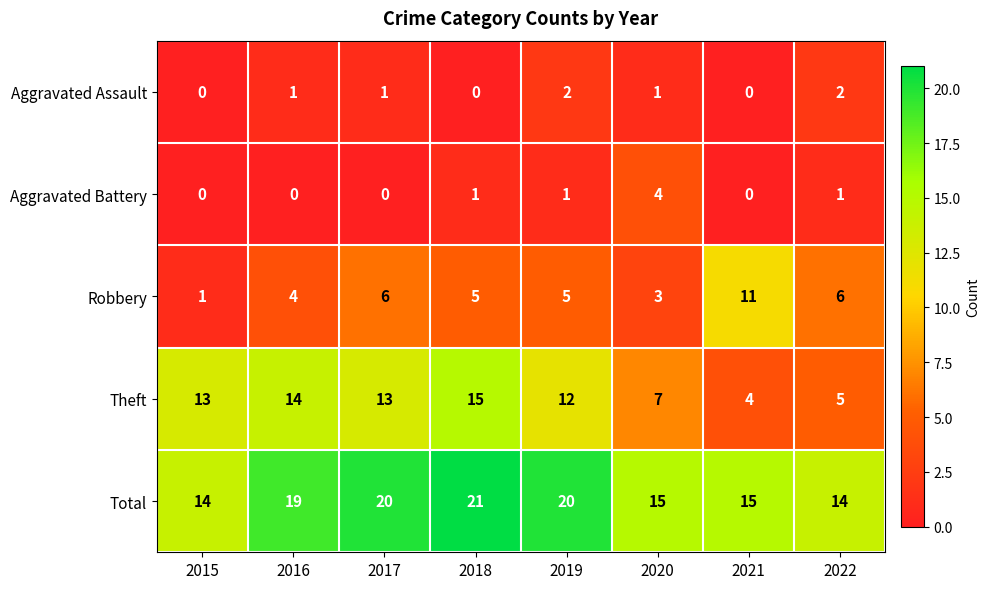

What is the difference between the maximum and minimum values in the Robbery series?

10